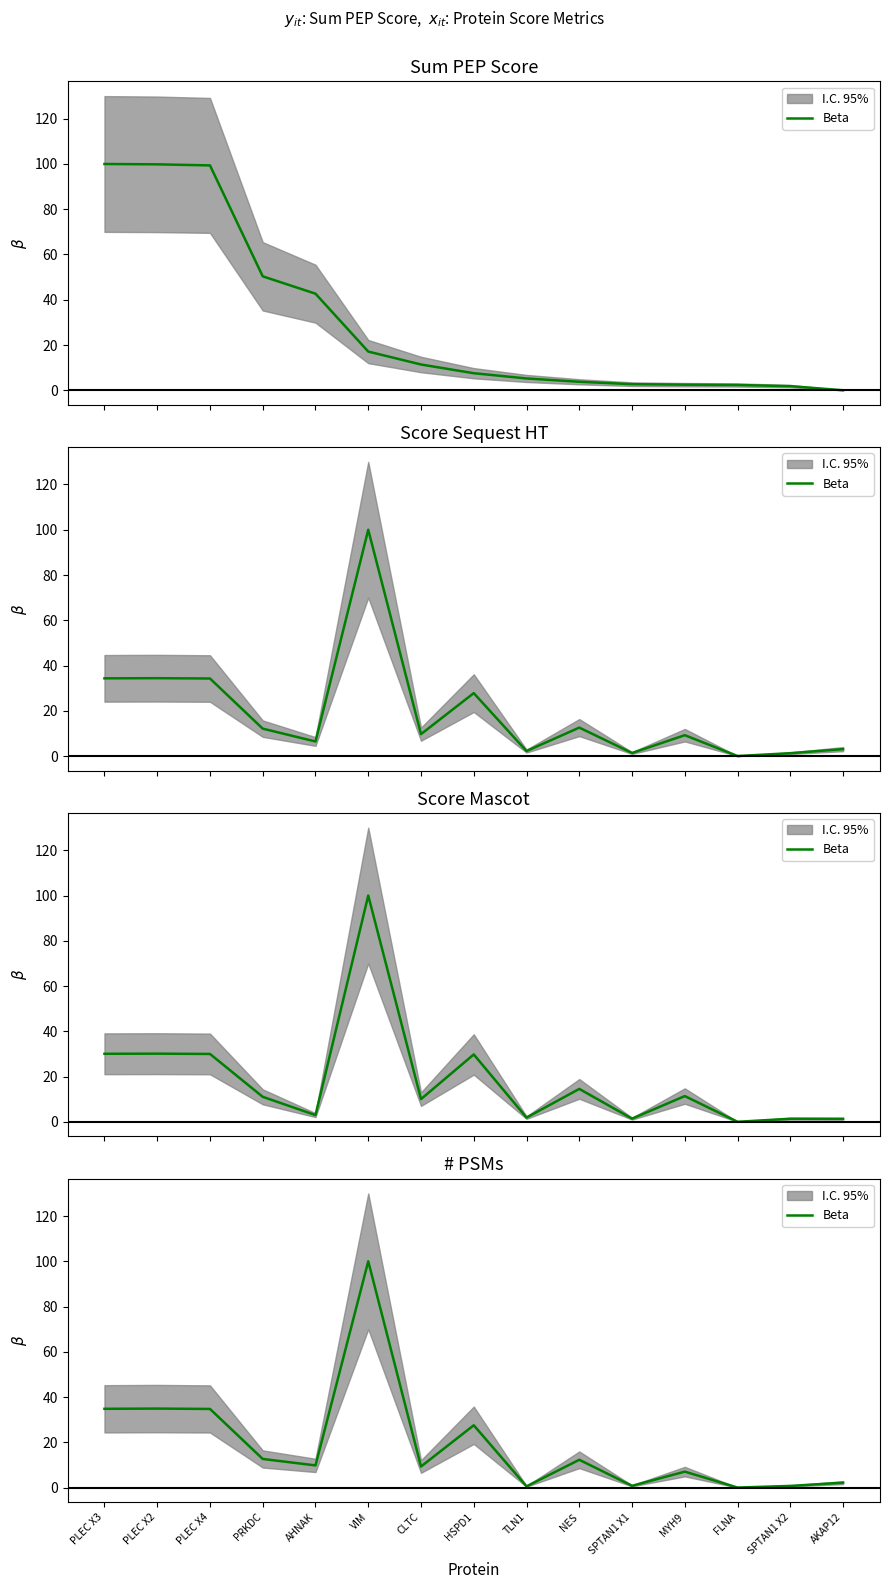

At which category does the chart reach its peak across all series?

VIM